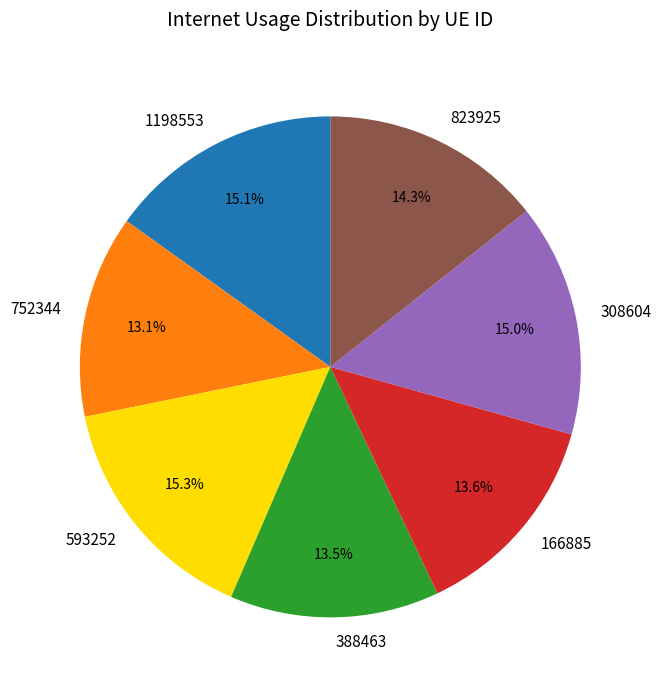

Is it true that 823925 is 14% of the pie?

True